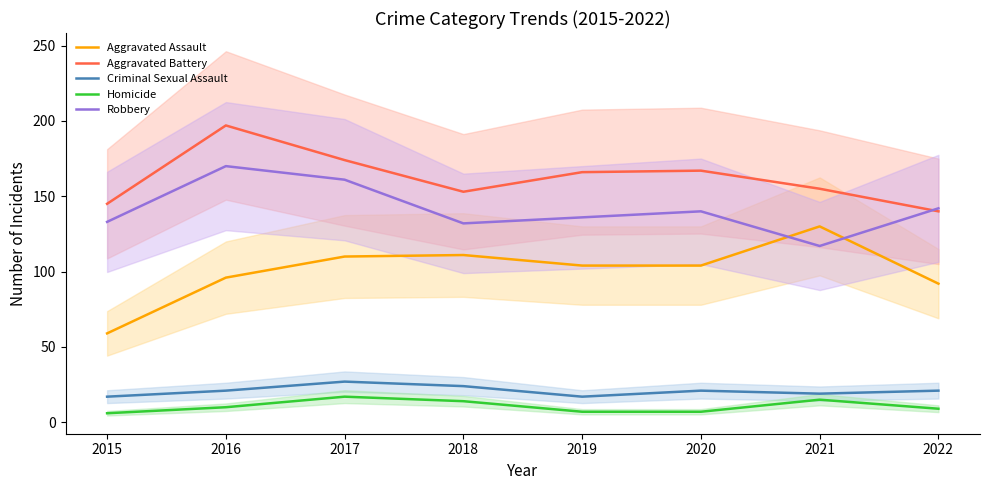

What is the value of the Robbery point at the 4th from the left?

132